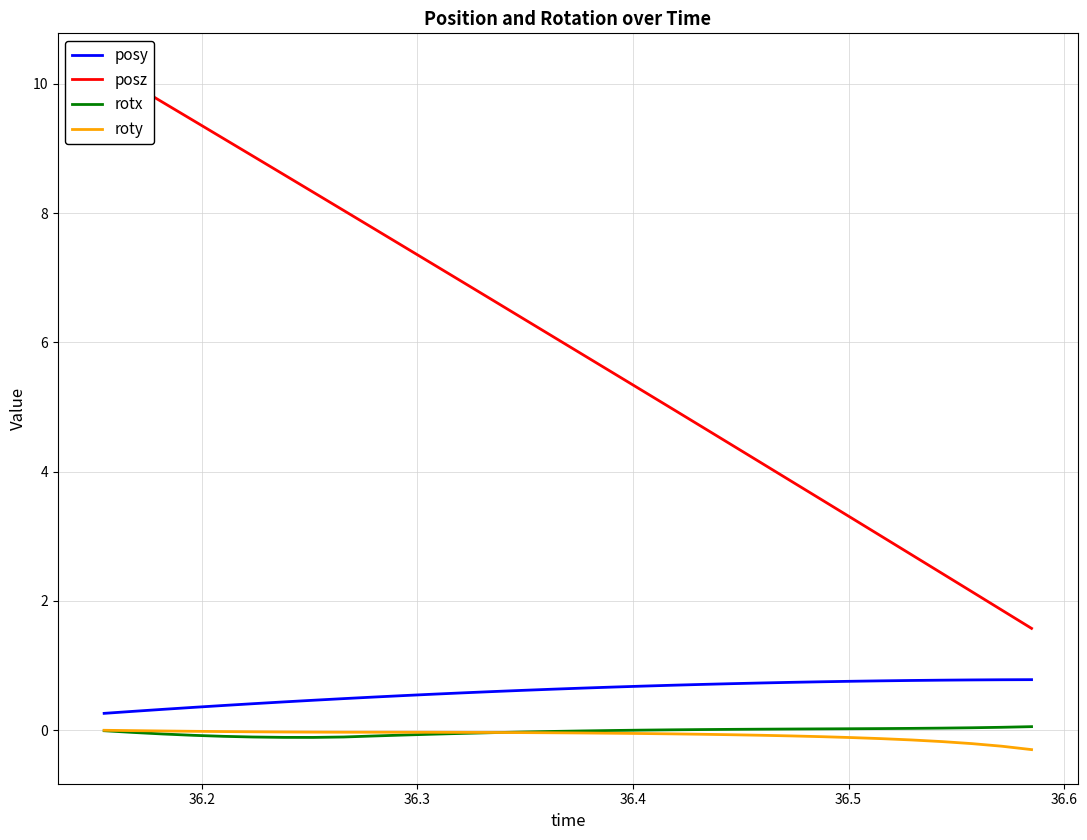

Which series has the largest total across all categories?

posz